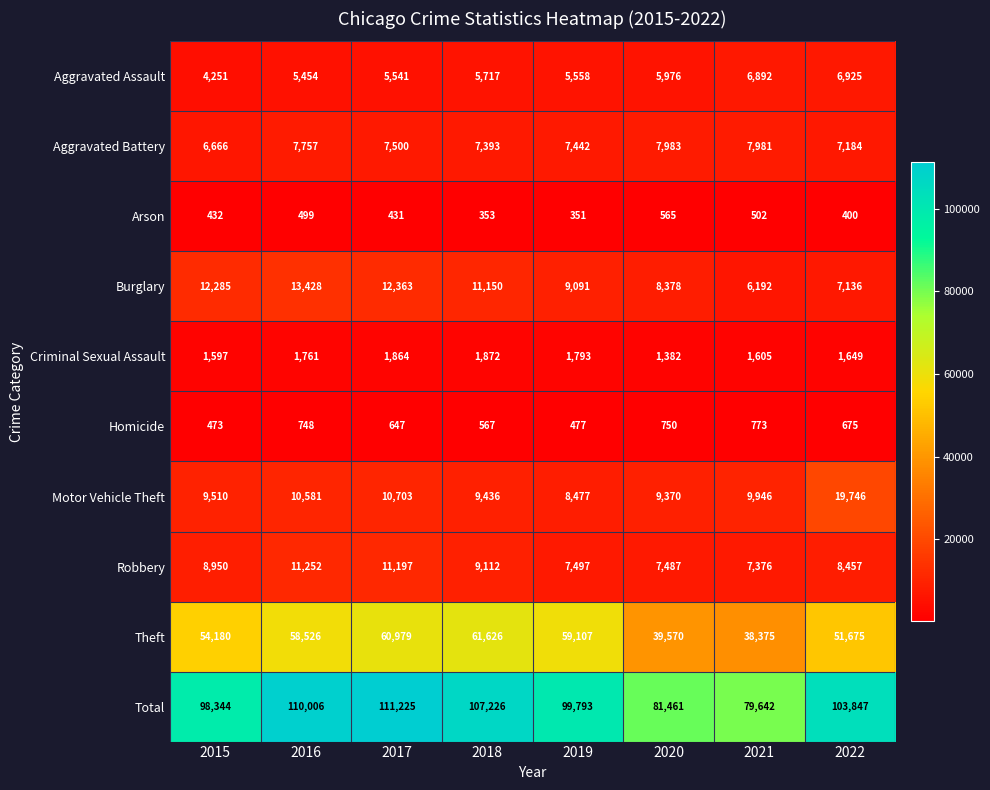

How many data points does each series have?

8